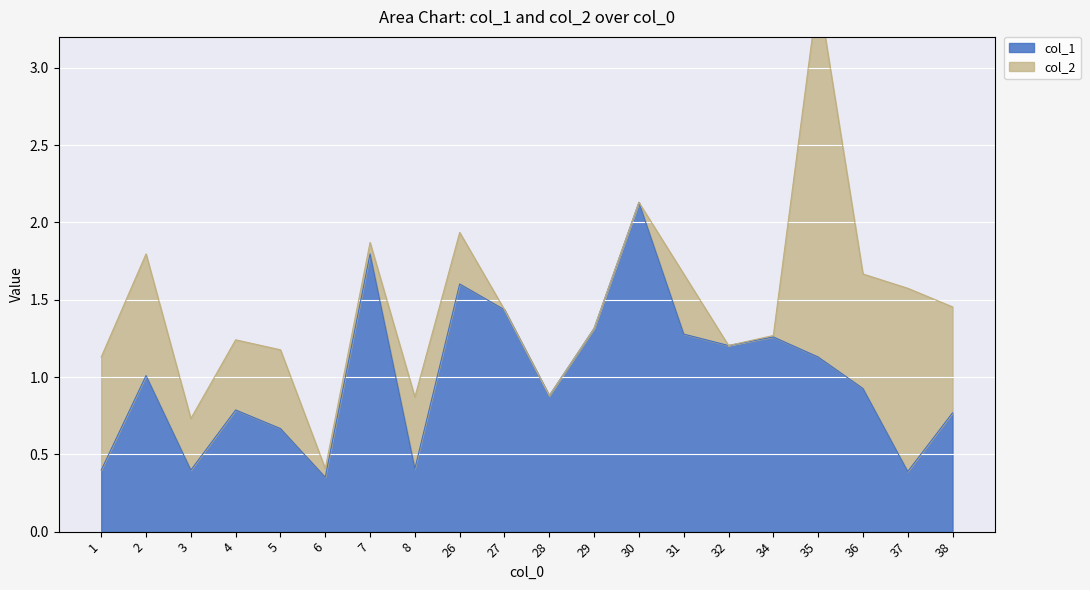

The col_1 series shows 1.1 at 35. True or false?

True